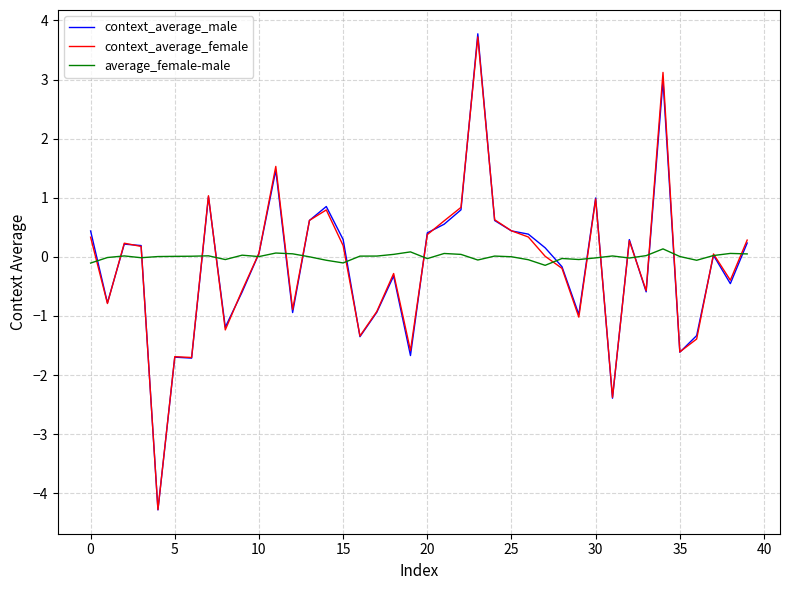

Which series has the widest spread of values?

context_average_male